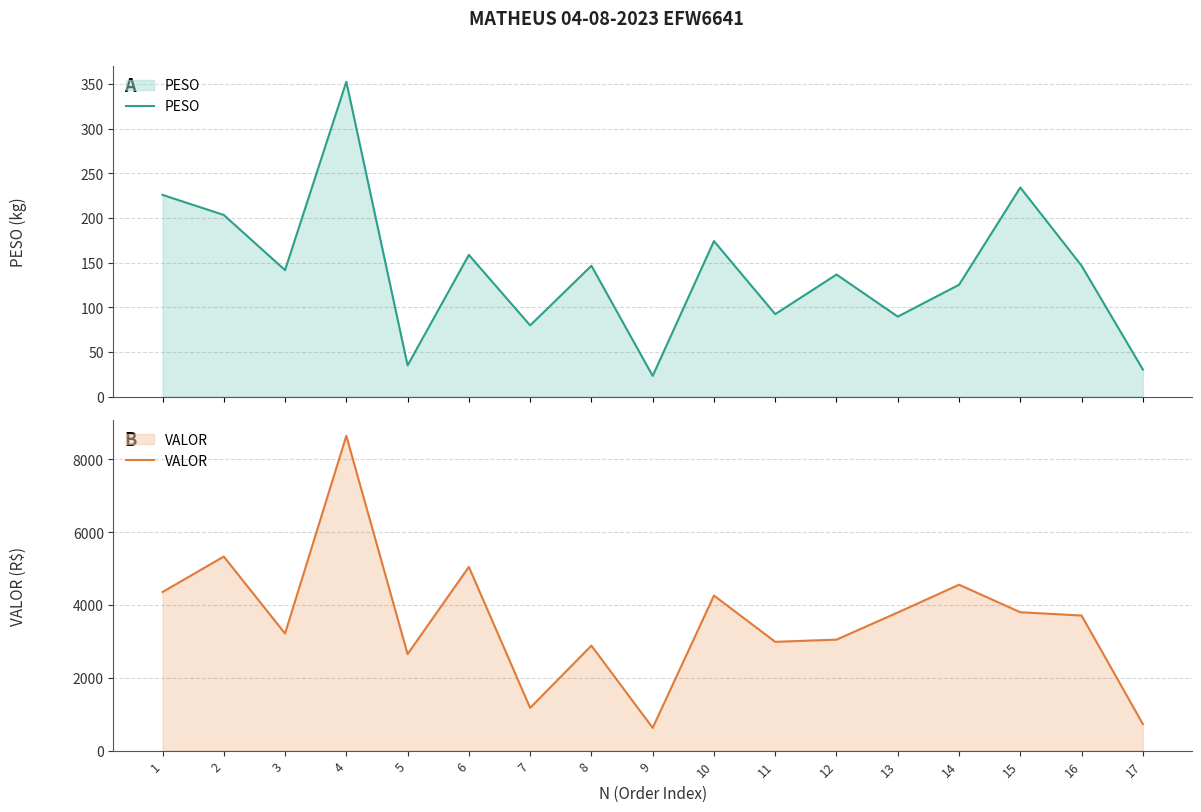

What is the difference between the second highest and minimum values in the PESO series?

210.9